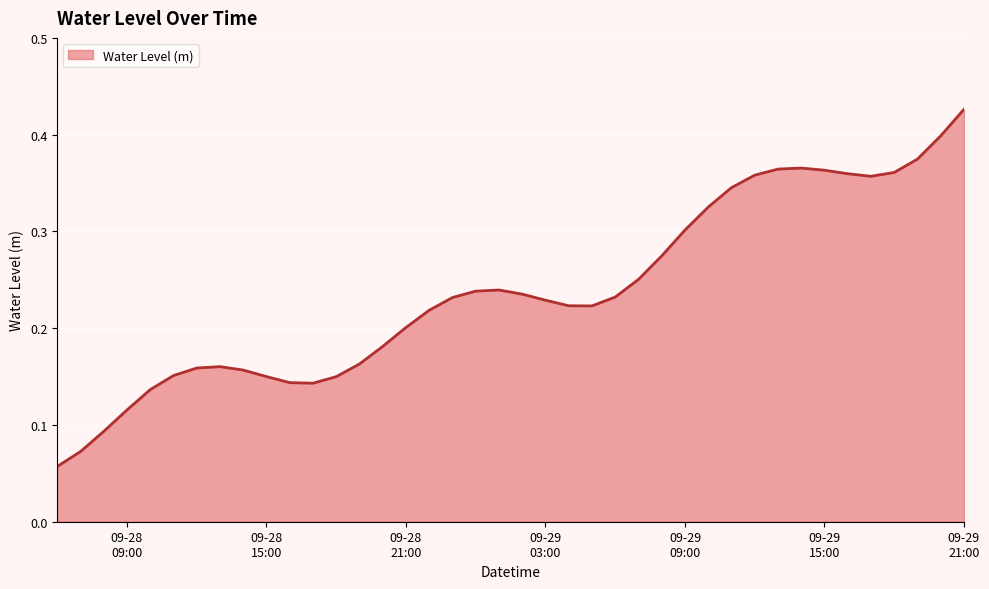

How many interior local peaks (higher than both neighbors) does the data have?

3